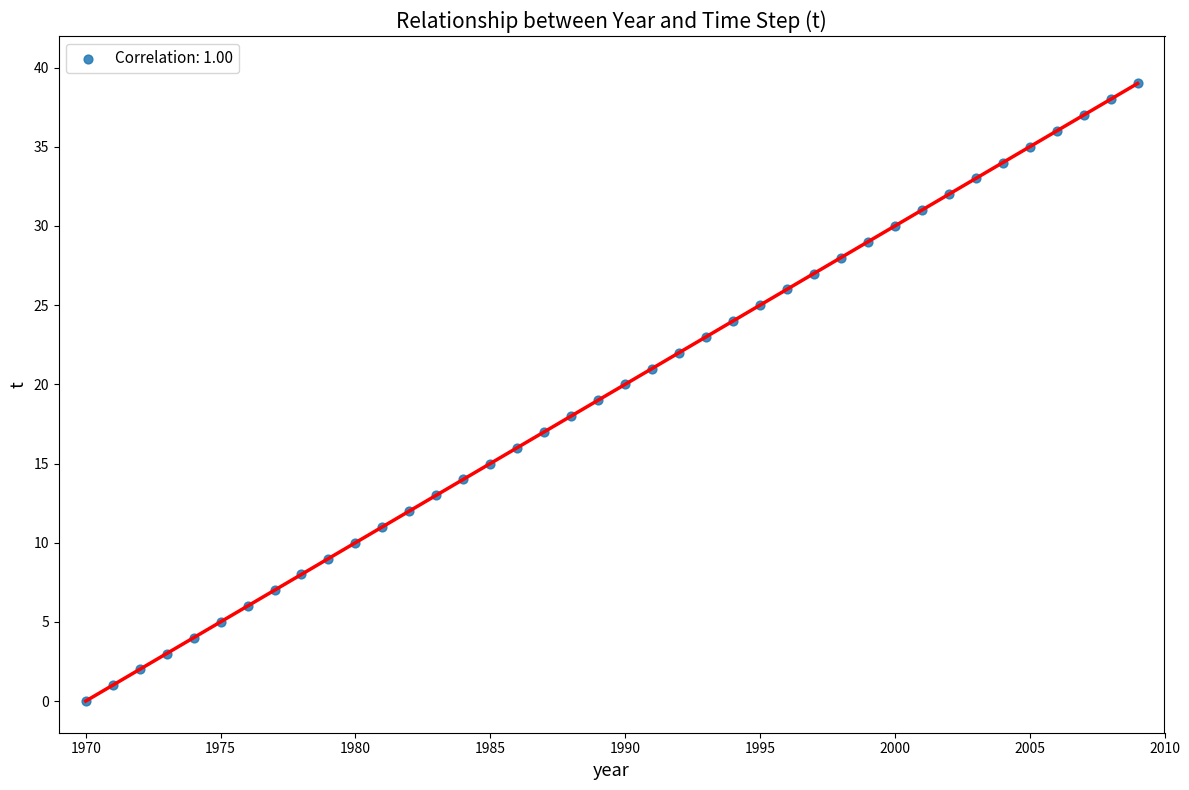

What is the range of X values (max minus min)?

39